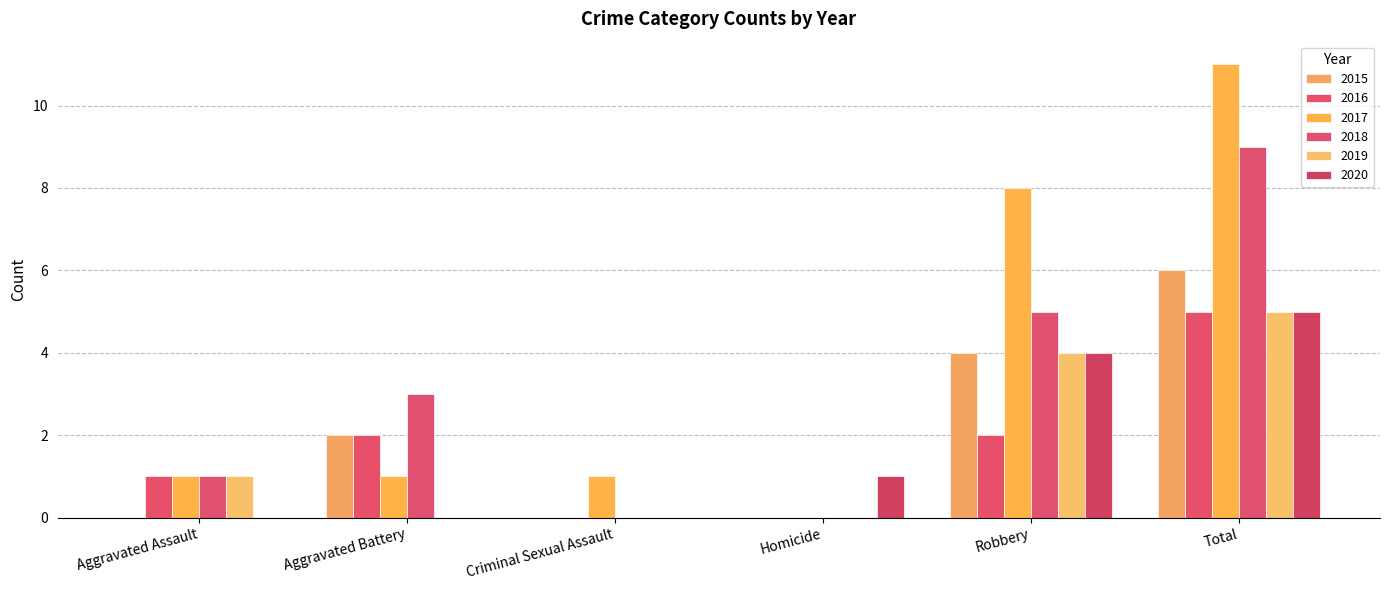

What is the value of the 2017 bar at the 3rd from the left?

1